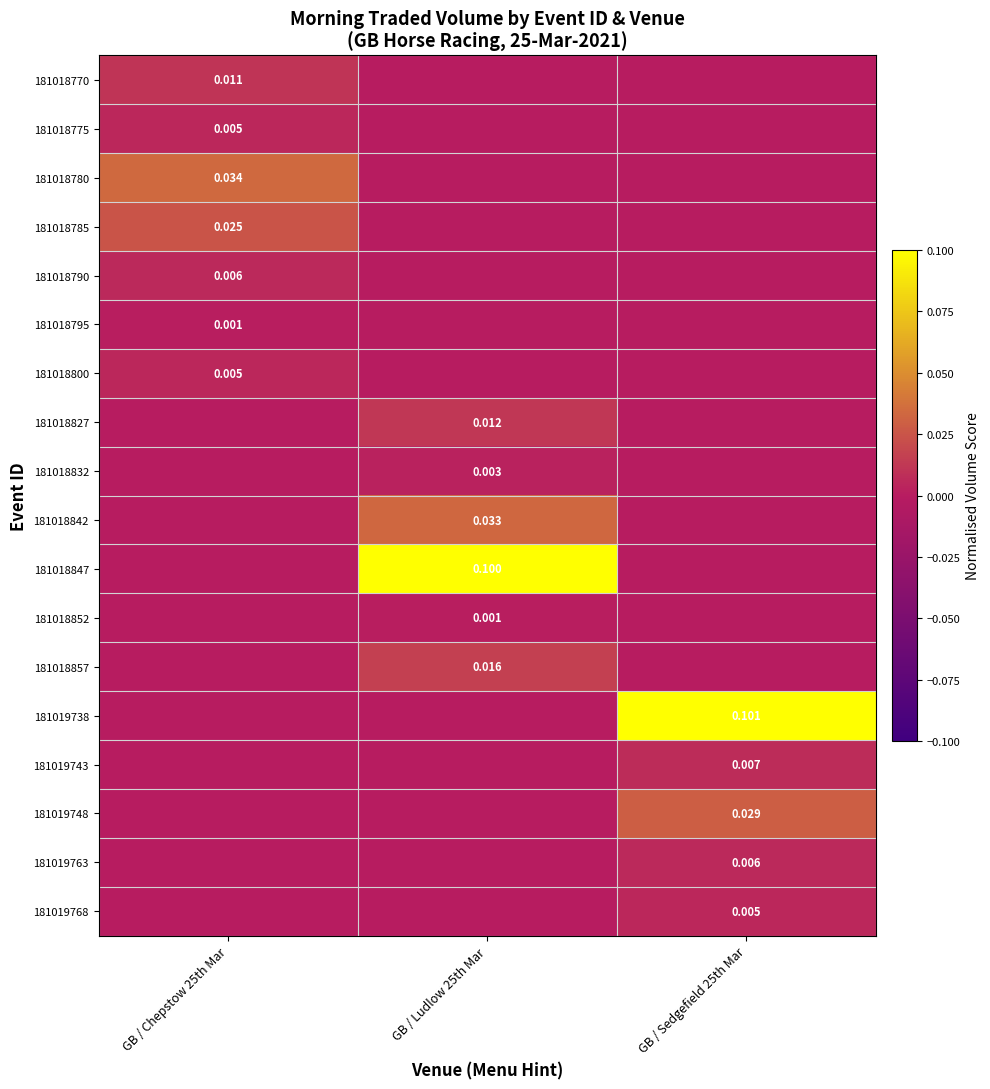

At which category does the chart reach its minimum across all series?

GB / Ludlow 25th Mar